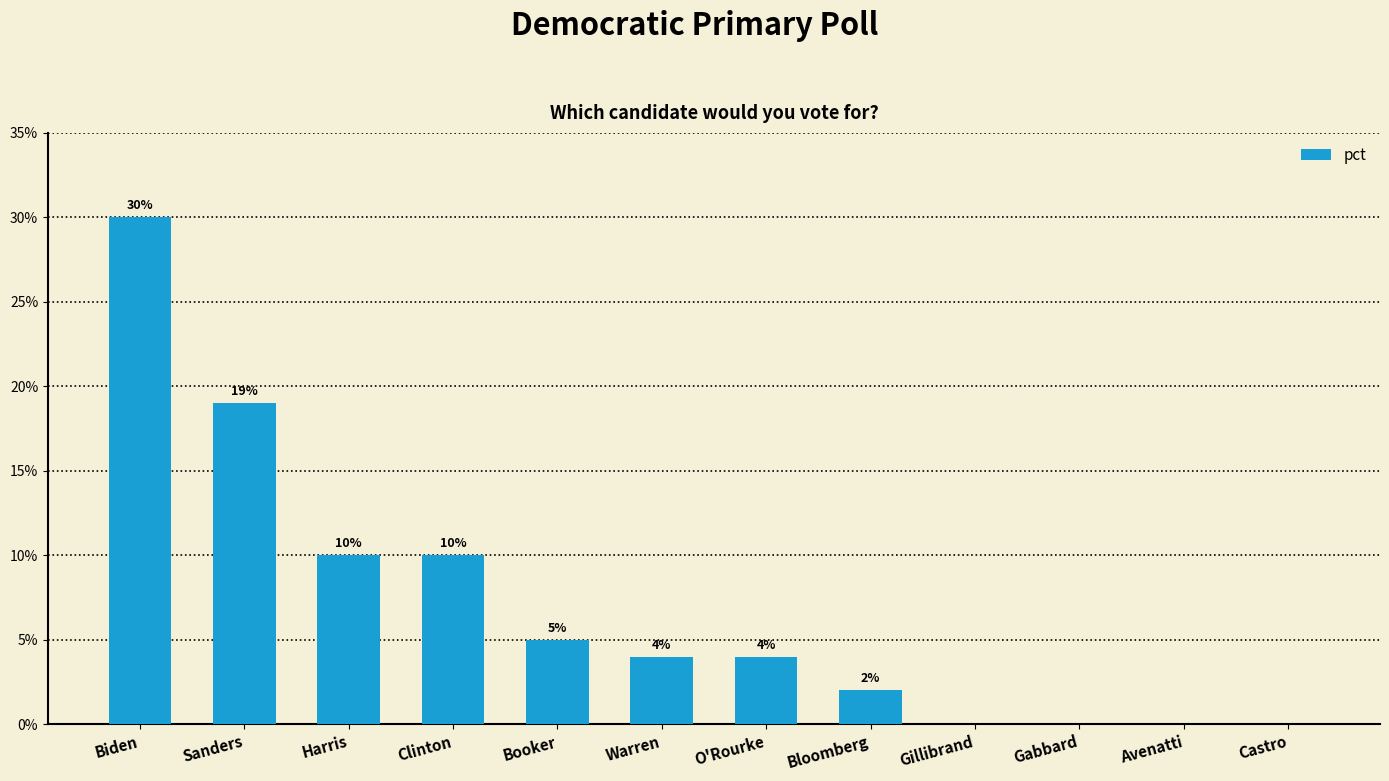

Are the bars horizontal?

No